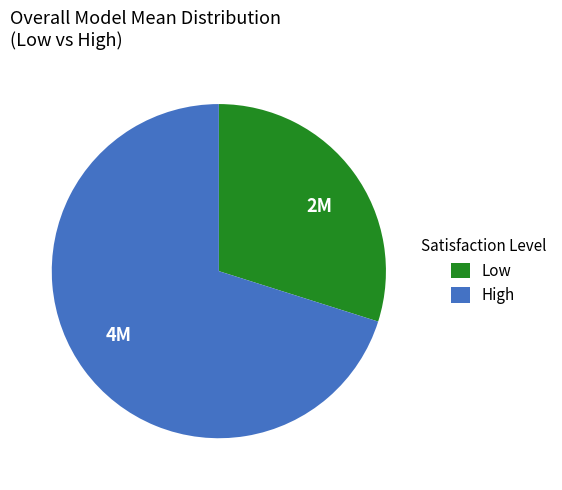

True or false: High accounts for 70% of the total.

True